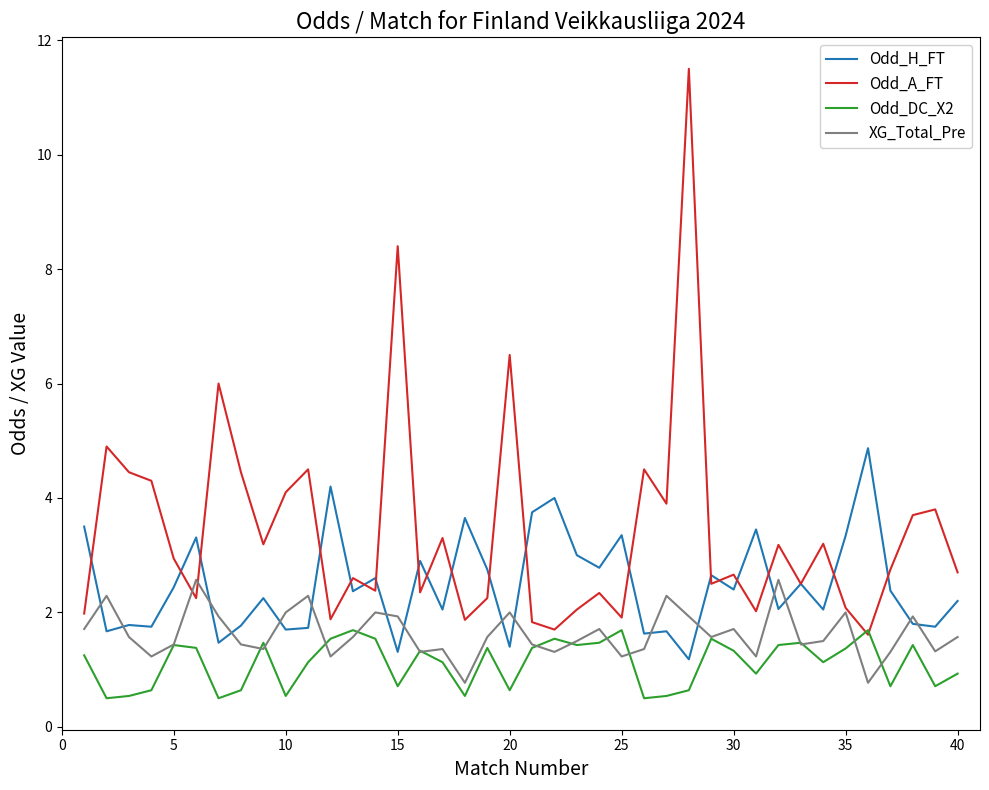

Which series has the widest spread of values?

Odd_A_FT